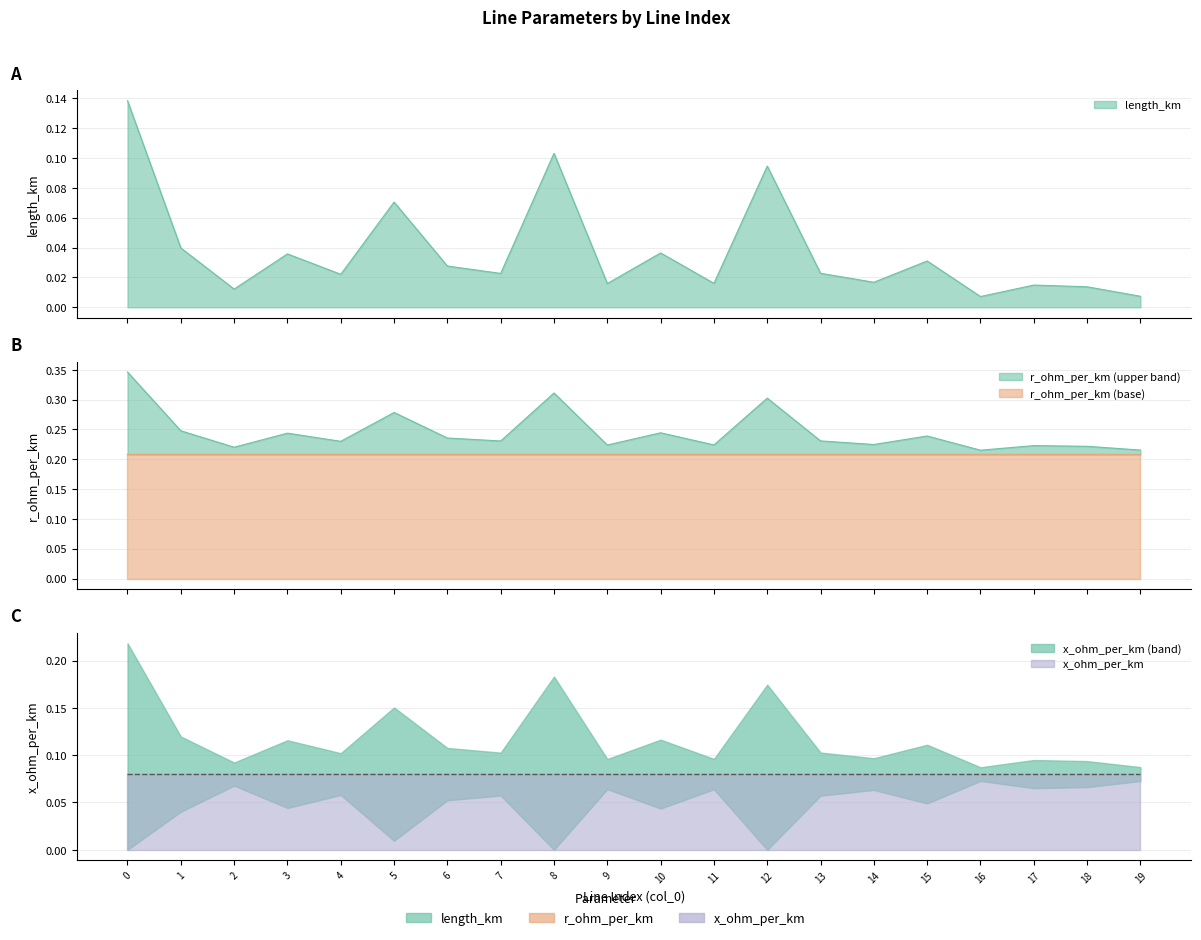

Where do x_ohm_per_km and length_km first cross each other?

0 and 1